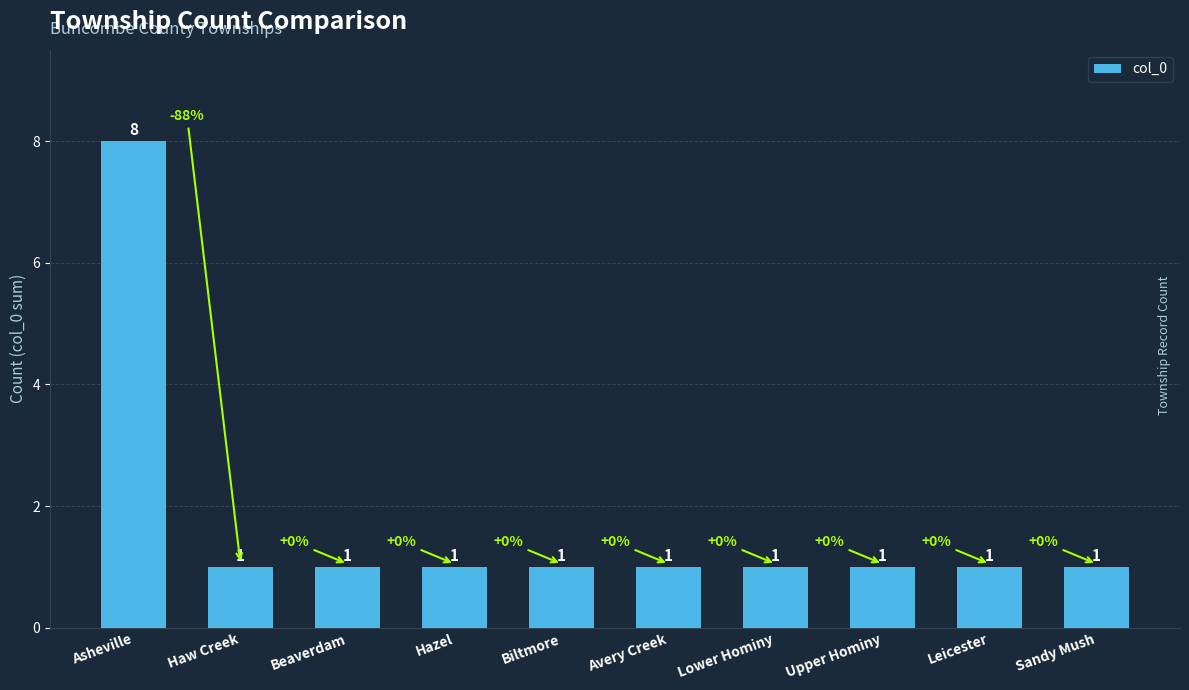

Approximately how many times larger is the value at Asheville compared to Beaverdam?

8.0